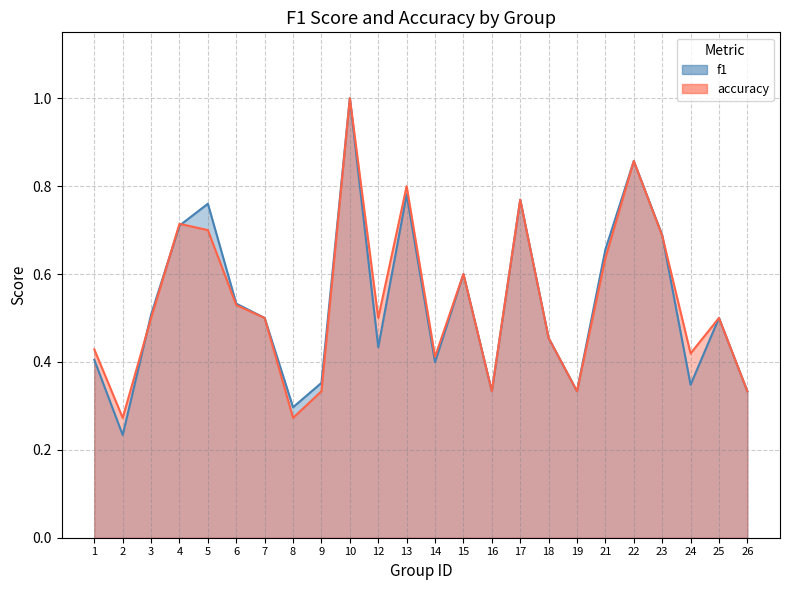

What is the total value across all series at 25?

1.0